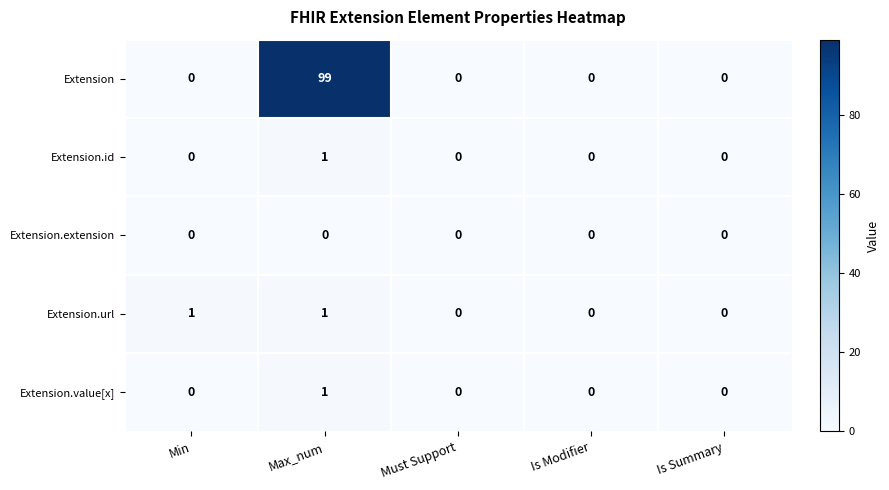

Is it true that Extension.extension equals 0 at Max_num?

True